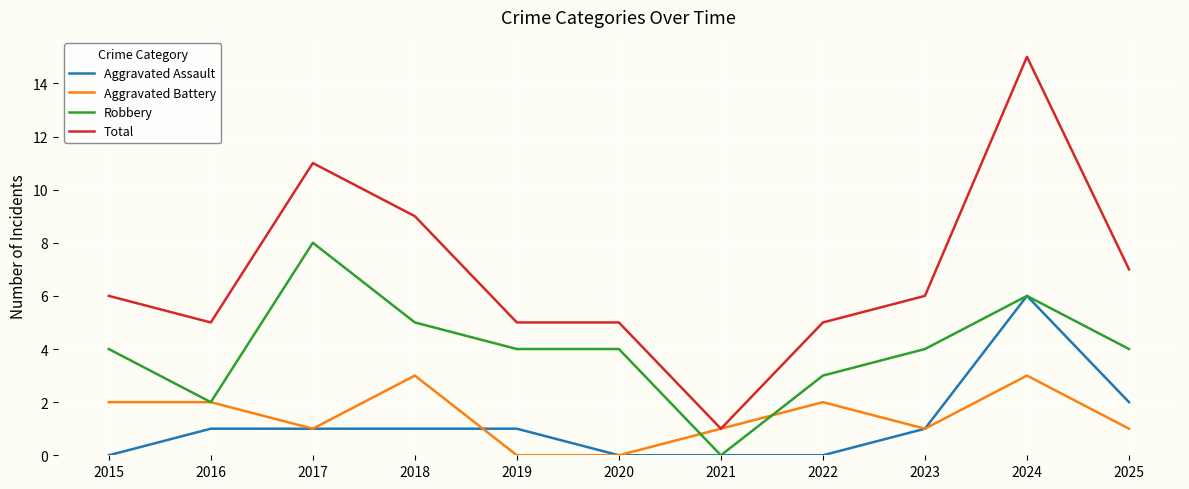

At which label does Aggravated Assault reach its peak?

2024